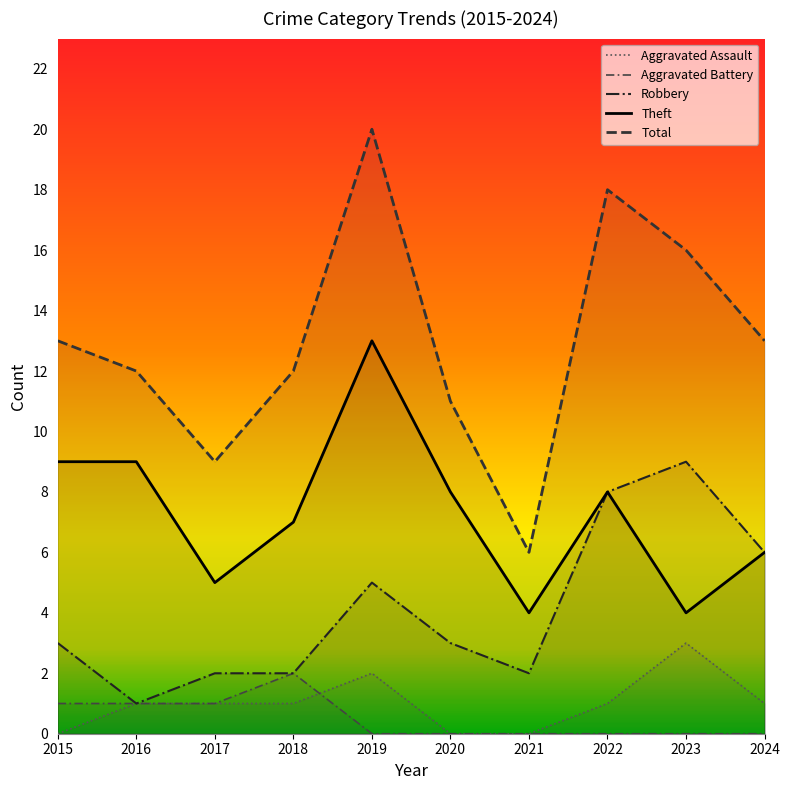

At which category does the chart reach its peak across all series?

2019